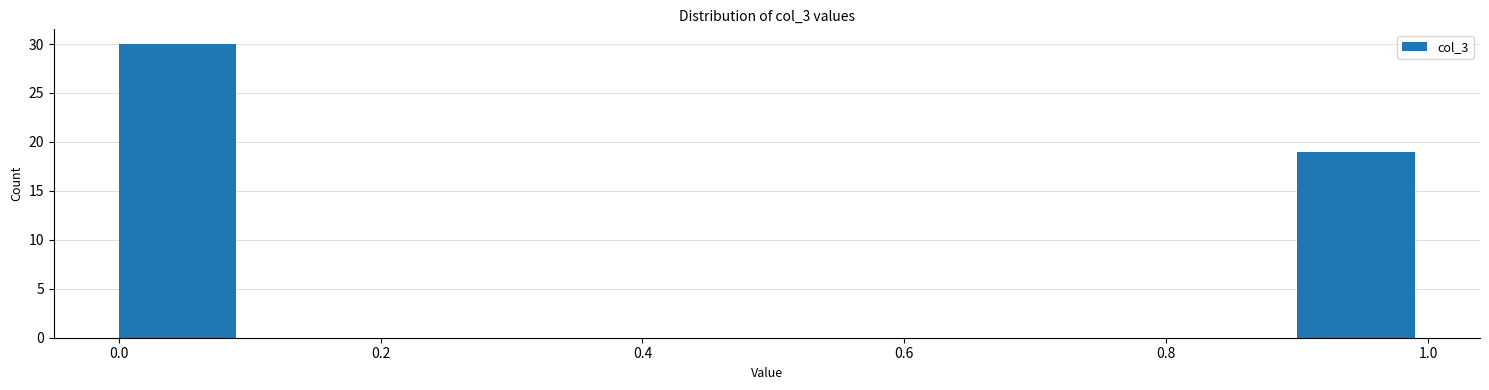

Reading left to right, transcribe this chart: for each bar, give the range it covers on the x-axis and its height. The values are not printed on the chart, so give them approximately, as read against the axis.

0.0 to 0.1: 30
0.1 to 0.2: 0
0.2 to 0.3: 0
0.3 to 0.4: 0
0.4 to 0.5: 0
0.5 to 0.6: 0
0.6 to 0.7: 0
0.7 to 0.8: 0
0.8 to 0.9: 0
0.9 to 1.0: 19